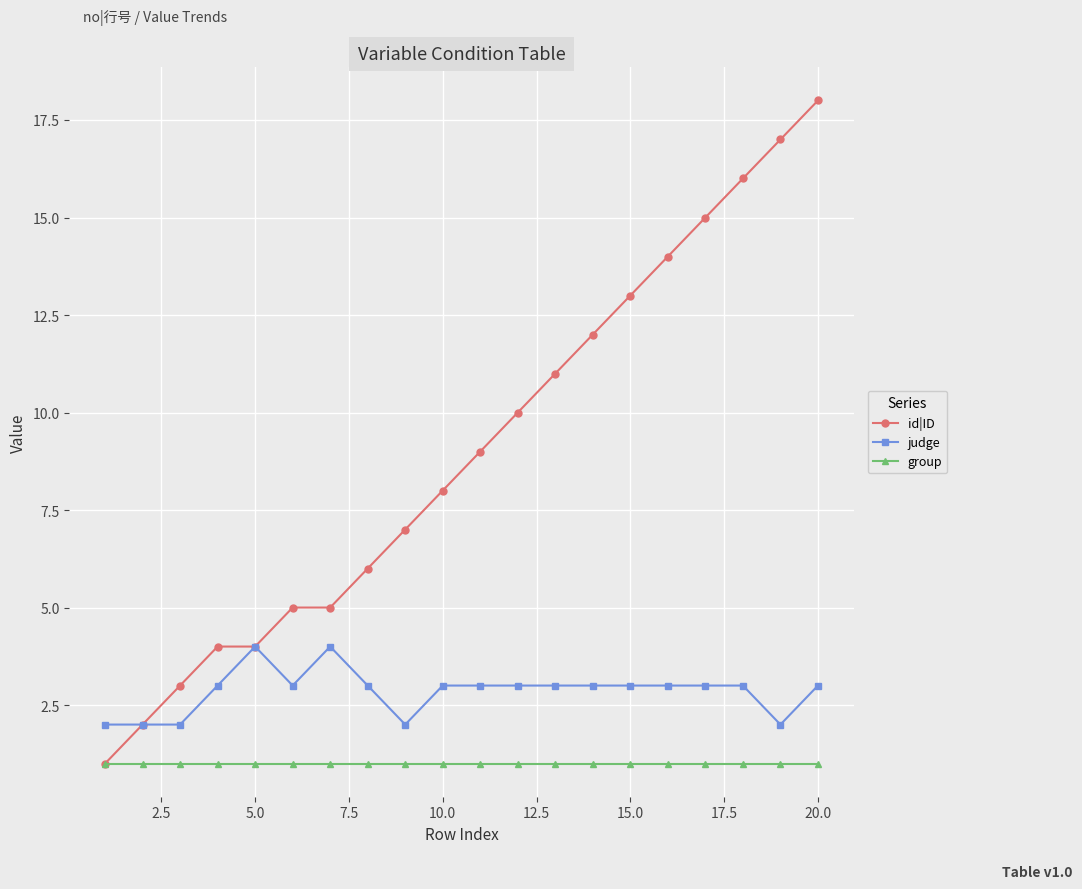

True or false: judge and group intersect in this chart.

False